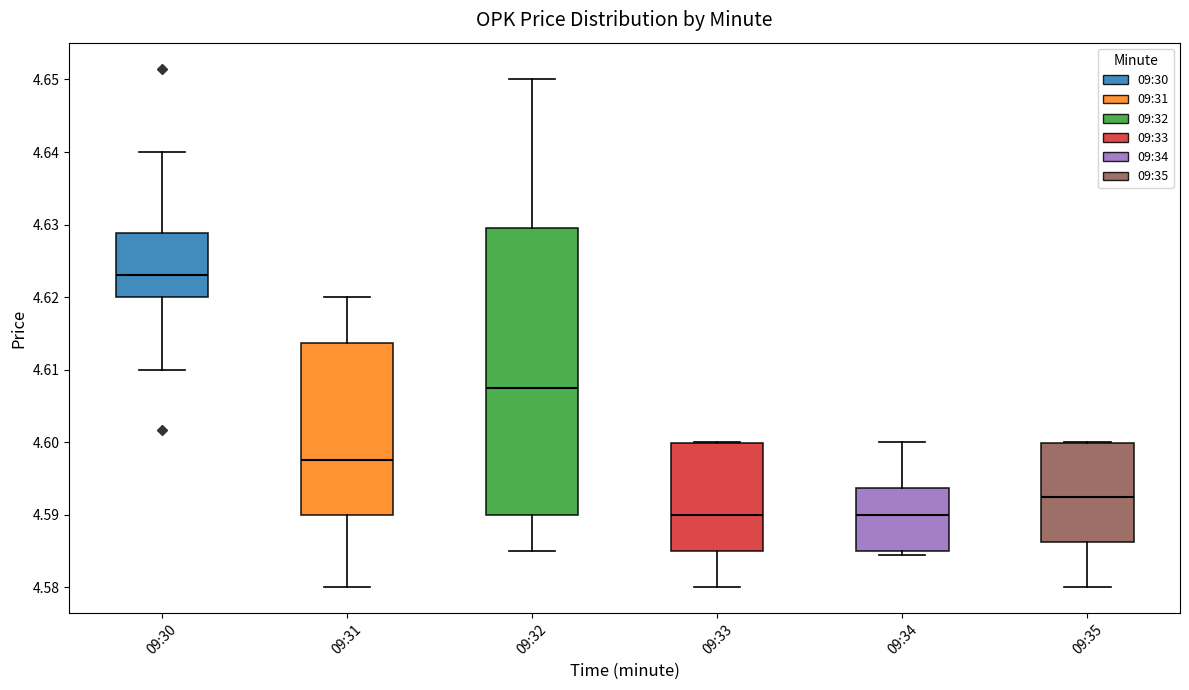

Reading left to right, transcribe this box plot: for each box, give where its median line is, the range the box spans, and where its two whiskers end, as read against the y-axis. The values are not printed on the chart, so give them approximately, as read against the axis.

09:30: median 4.623, box 4.620 to 4.629, whiskers 4.610 to 4.640
09:31: median 4.598, box 4.590 to 4.614, whiskers 4.580 to 4.620
09:32: median 4.608, box 4.590 to 4.630, whiskers 4.585 to 4.650
09:33: median 4.590, box 4.585 to 4.600, whiskers 4.580 to 4.600
09:34: median 4.590, box 4.585 to 4.594, whiskers 4.585 (just below the box's lower edge) to 4.600
09:35: median 4.593, box 4.586 to 4.600, whiskers 4.580 to 4.600